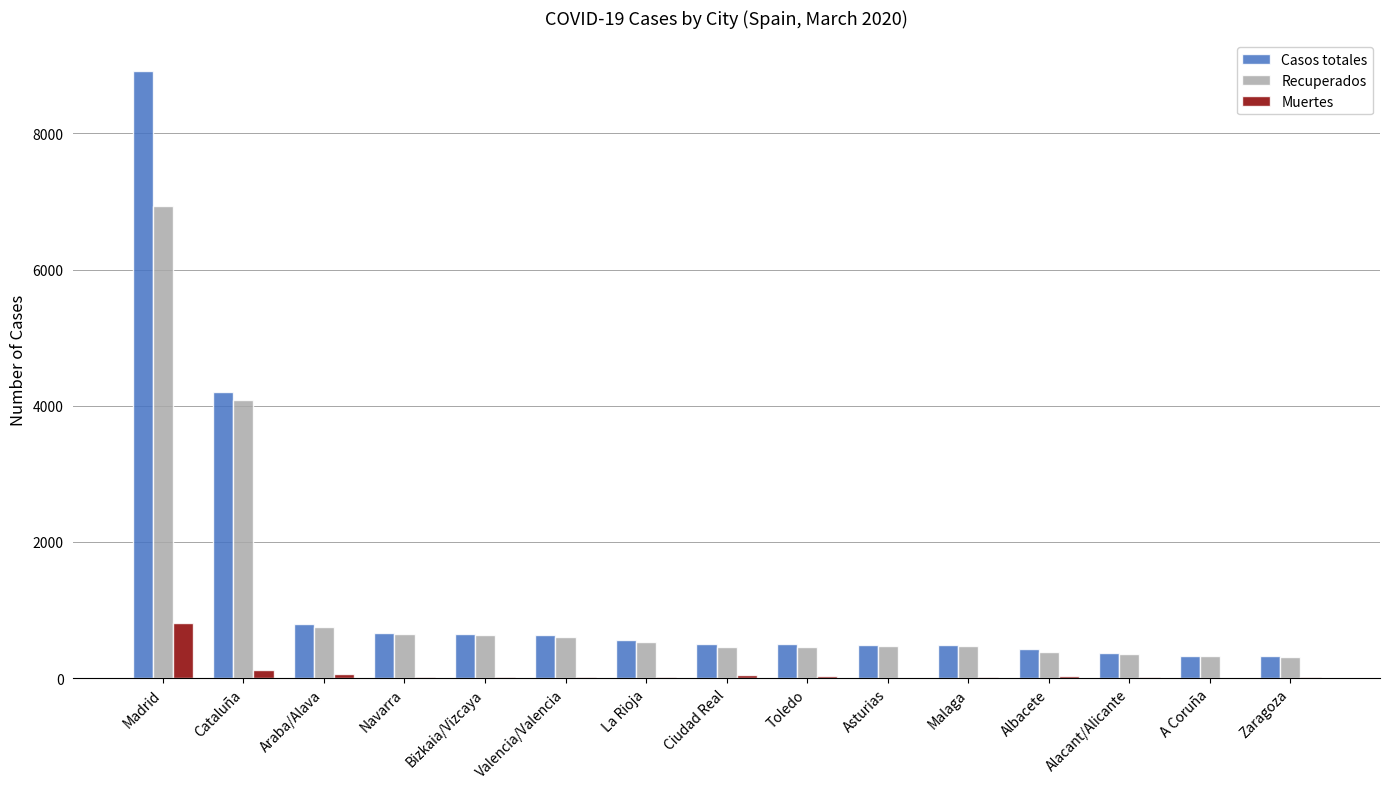

Which series has the largest total across all categories?

Casos totales